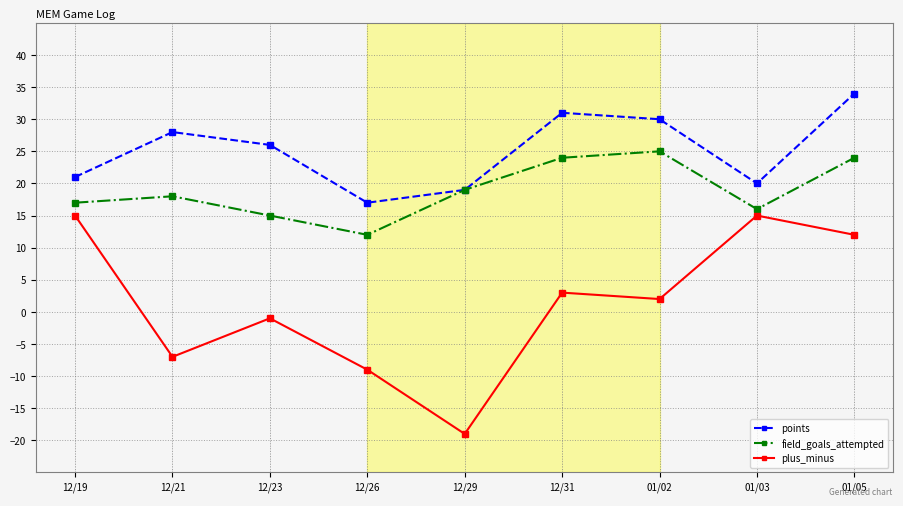

Reading left to right, transcribe all the data shown in this chart.

points: 12/19=21	12/21=28	12/23=26	12/26=17	12/29=19	12/31=31	01/02=30	01/03=20	01/05=34
field_goals_attempted: 12/19=17	12/21=18	12/23=15	12/26=12	12/29=19	12/31=24	01/02=25	01/03=16	01/05=24
plus_minus: 12/19=15	12/21=-7	12/23=-1	12/26=-9	12/29=-19	12/31=3	01/02=2	01/03=15	01/05=12